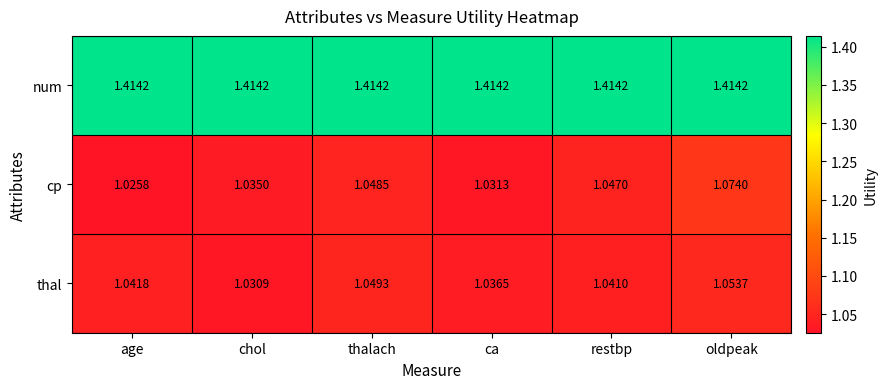

At which label does cp reach its minimum?

age